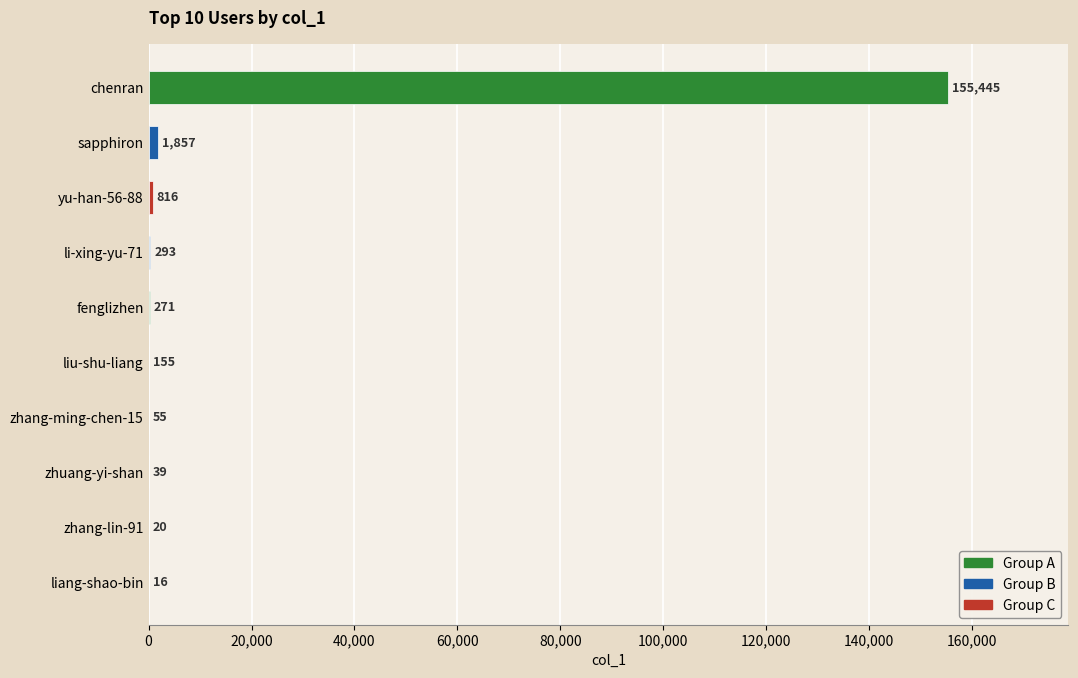

Reading top to bottom, transcribe all the data shown in this chart.

chenran=155445	sapphiron=1857	yu-han-56-88=816	li-xing-yu-71=293	fenglizhen=271	liu-shu-liang=155	zhang-ming-chen-15=55	zhuang-yi-shan=39	zhang-lin-91=20	liang-shao-bin=16